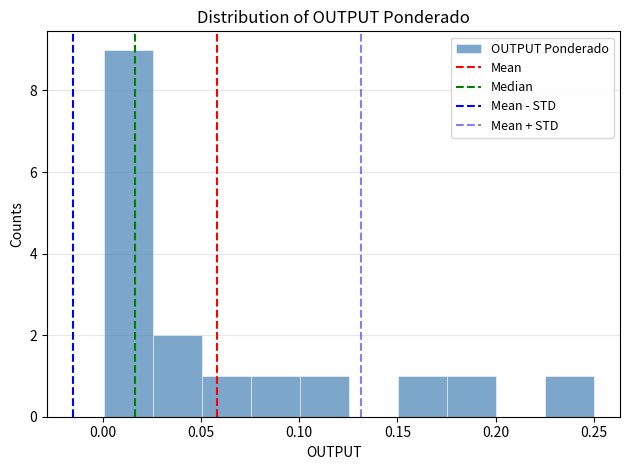

Reading left to right, list every bar in this chart as the range it spans on the x-axis followed by its height. Neither the bar edges nor the heights are printed on the chart, so give them approximately, as read against the axes.

0.000 to 0.025: 9
0.025 to 0.050: 2
0.050 to 0.075: 1
0.075 to 0.100: 1
0.100 to 0.125: 1
0.125 to 0.150: 0
0.150 to 0.175: 1
0.175 to 0.200: 1
0.200 to 0.225: 0
0.225 to 0.250: 1